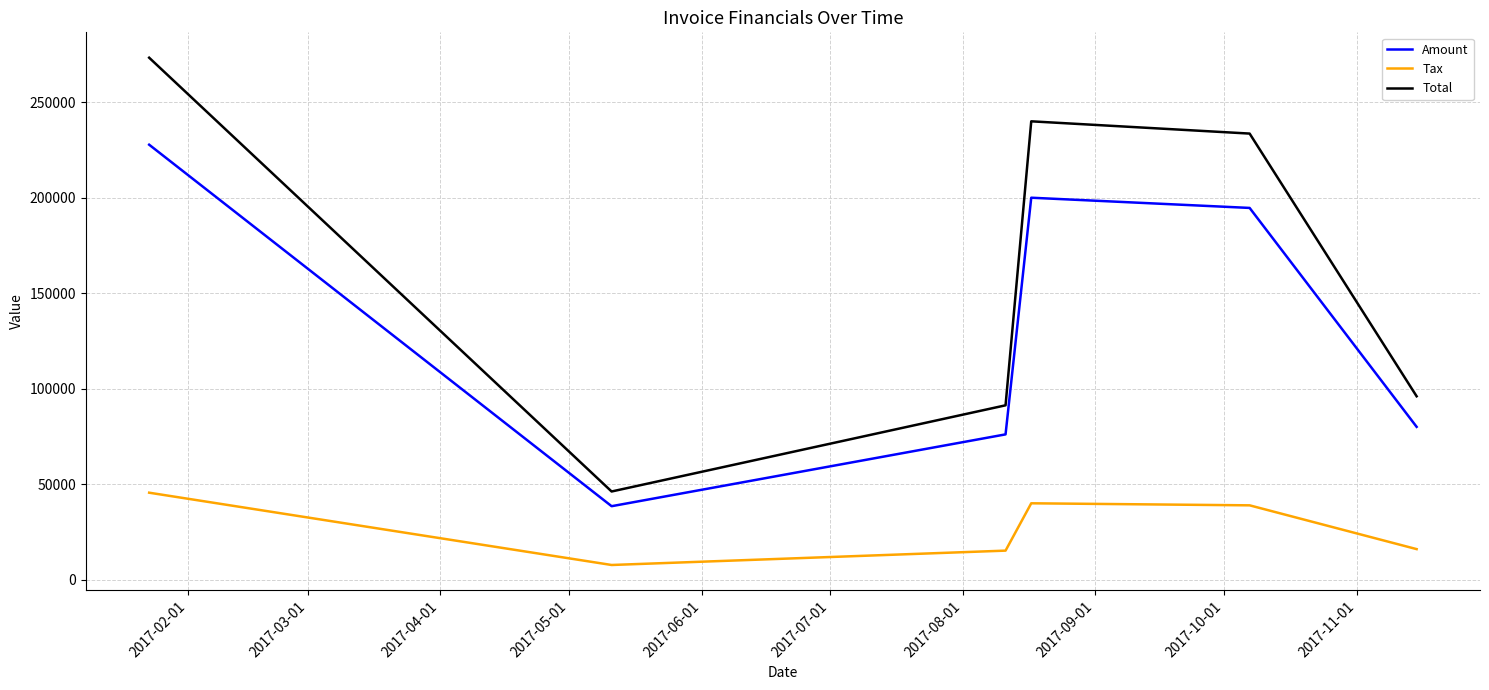

What is the minimum value shown in the chart?

7694.8